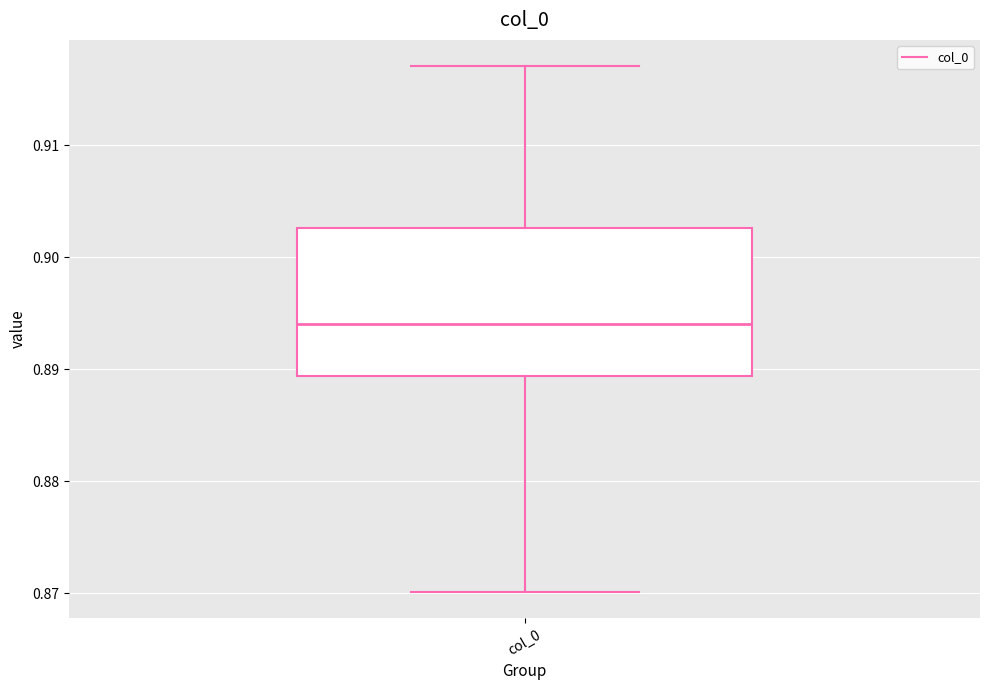

Transcribe this box plot: give where the median line is, the range the box spans, and where the two whiskers end, as read against the y-axis. The values are not printed on the chart, so give them approximately, as read against the axis.

median 0.894, box 0.889 to 0.903, whiskers 0.870 to 0.917